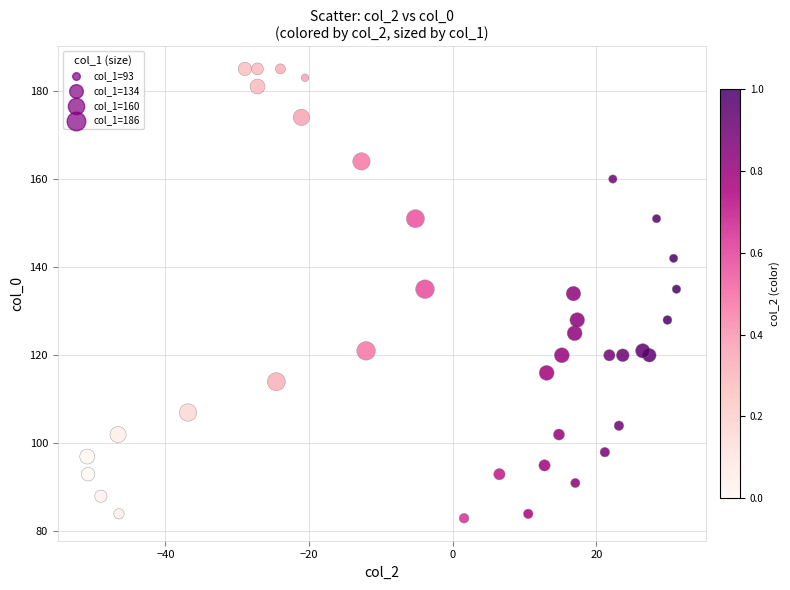

What is the range of Y values (max minus min)?

102